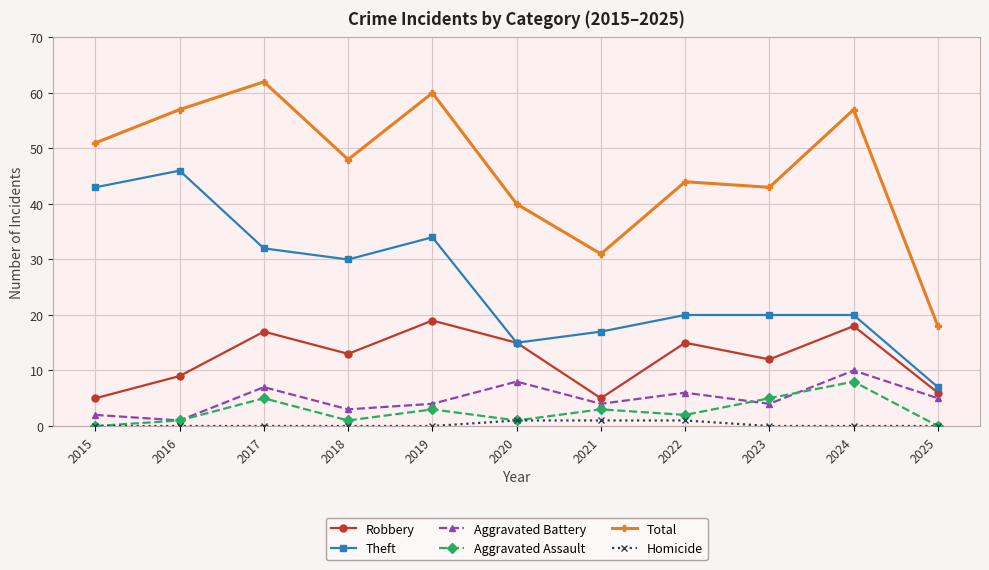

Count the number of data series in this chart.

6